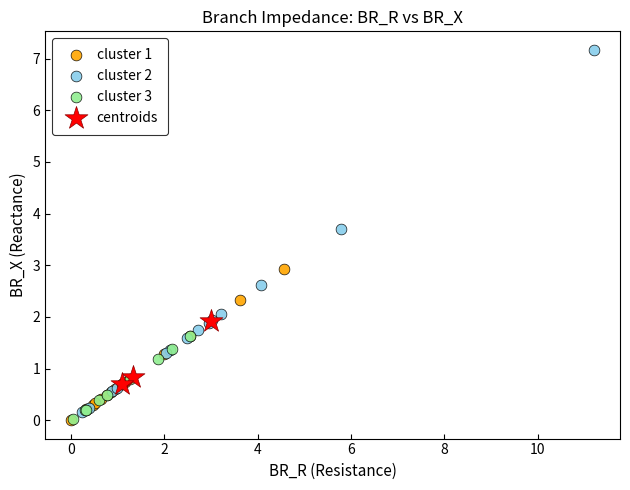

Which series reaches the maximum Y coordinate?

cluster 2